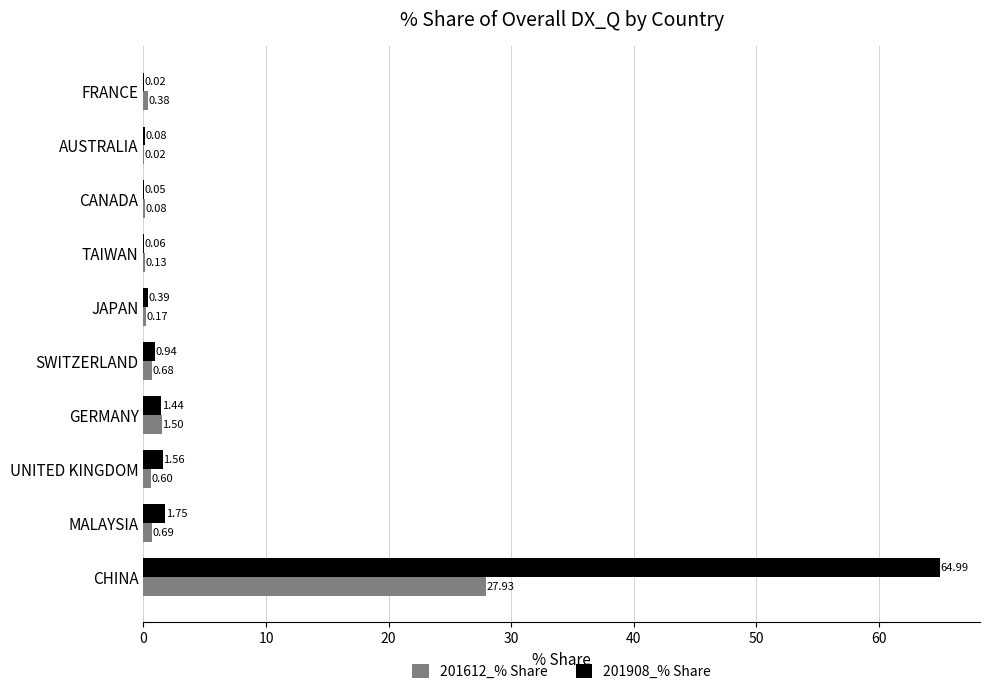

Where is 201612_% Share nearest to the value 13?

GERMANY